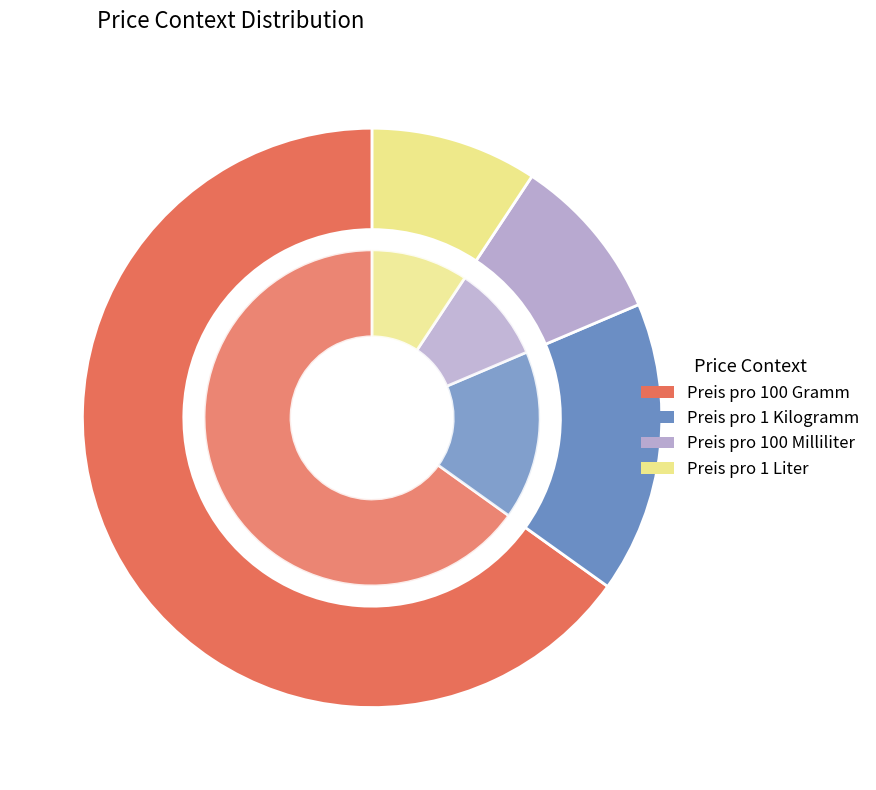

True or false: Preis pro 1 Liter accounts for 1% of the total.

False